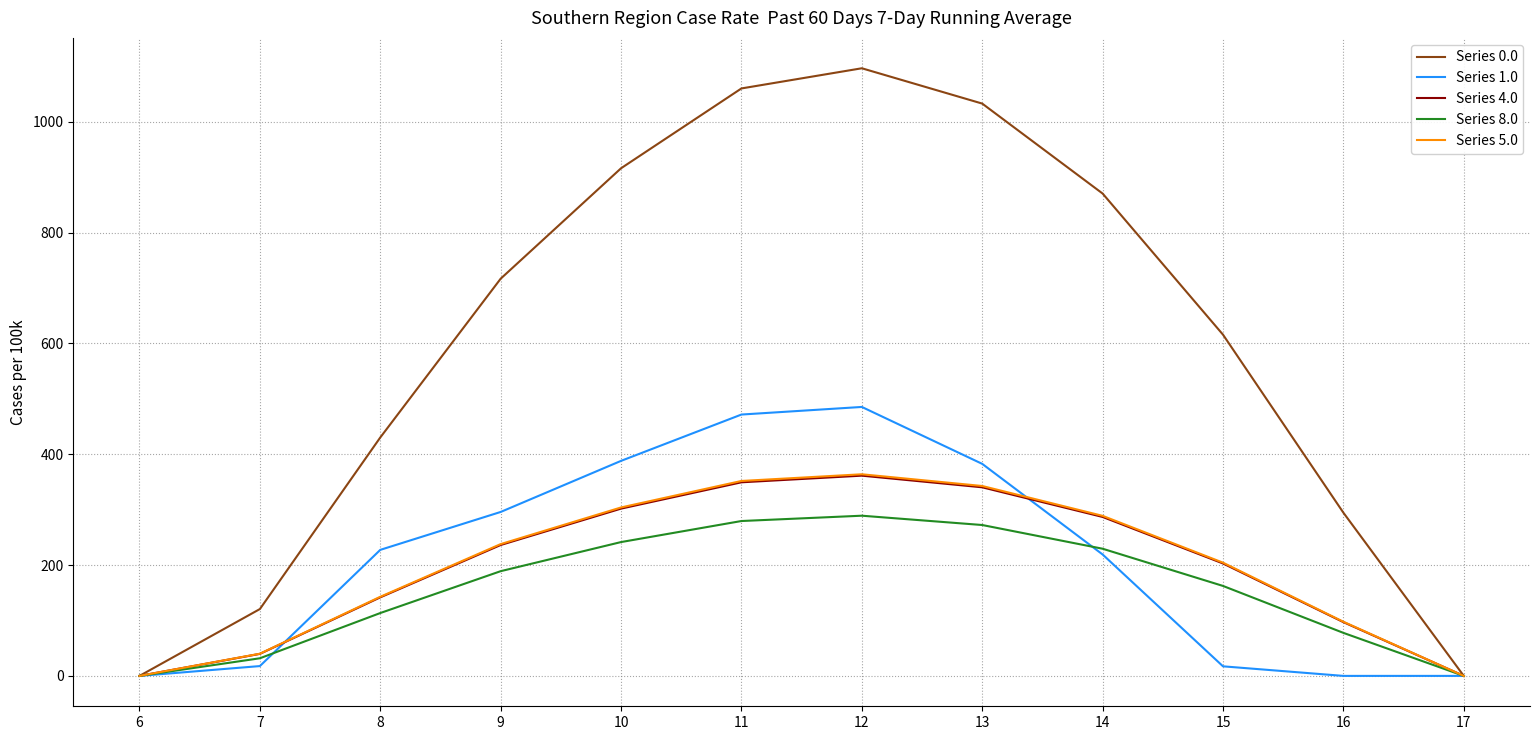

Which series has the largest total across all categories?

Series 0.0